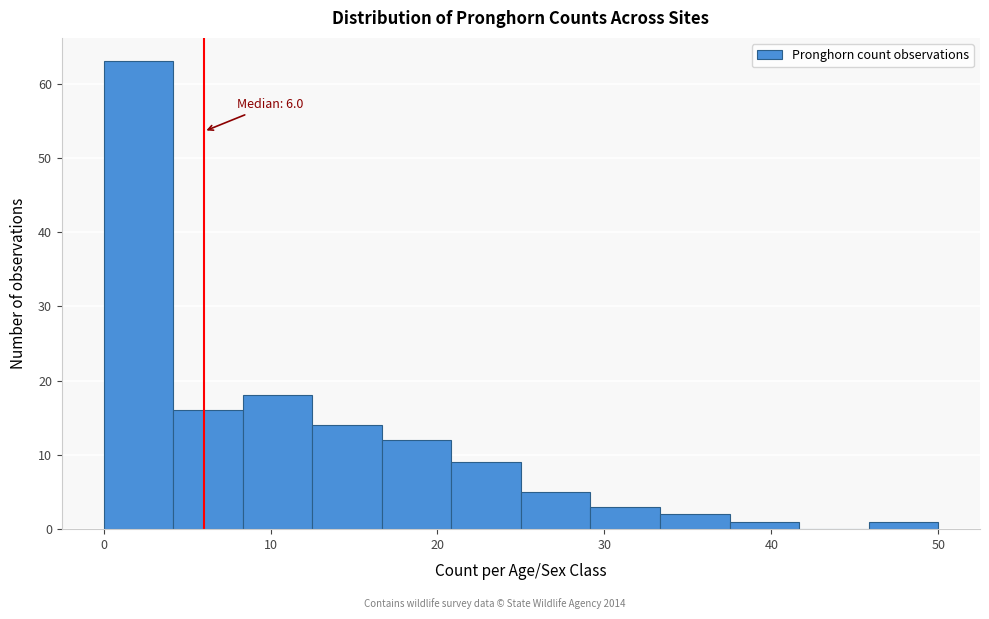

Which range on the x-axis has the tallest bar?

0 to 4